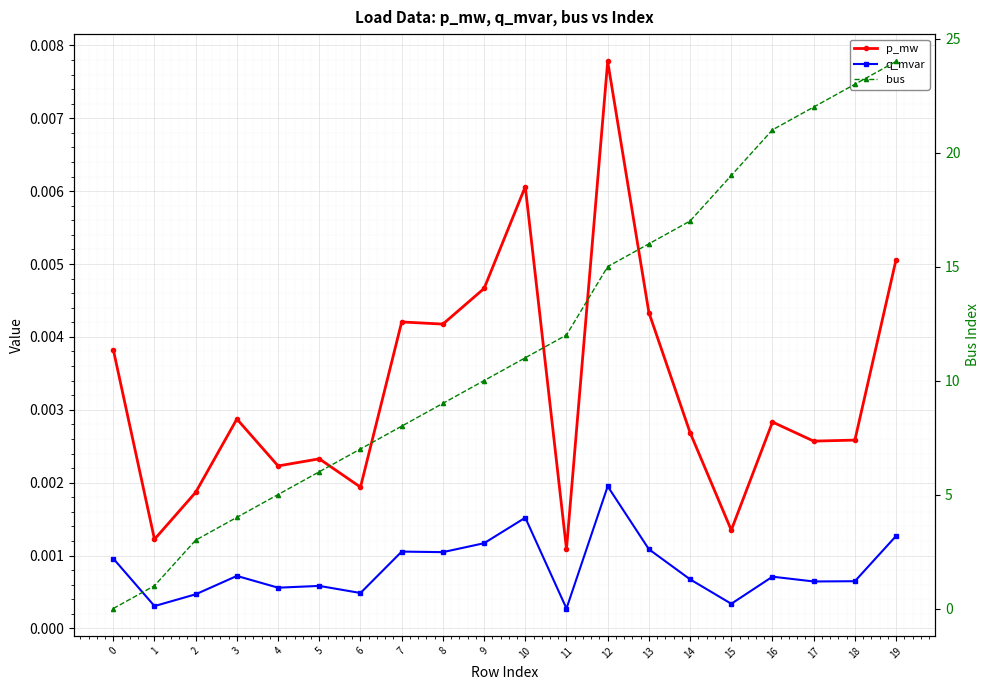

True or false: p_mw and q_mvar intersect in this chart.

False